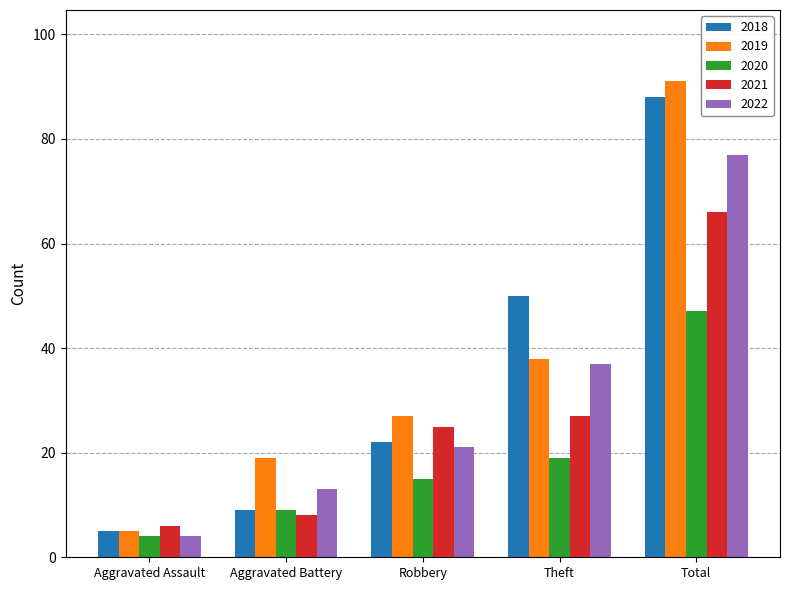

What is the greatest value displayed?

91